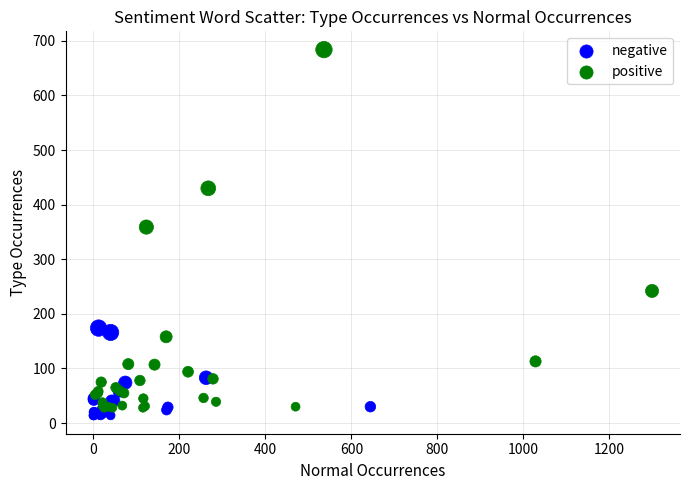

Which series reaches the maximum Y coordinate?

positive